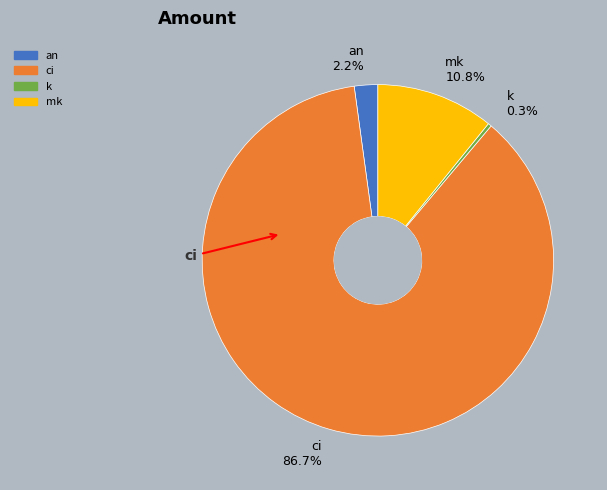

What percentage is NOT represented by ci?

13.3%